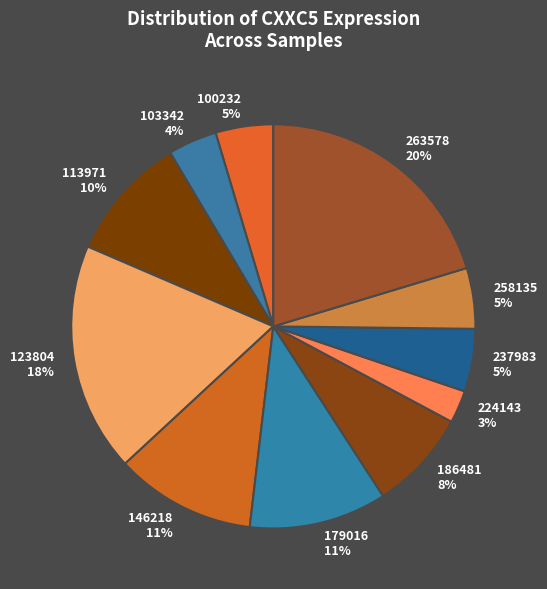

To the nearest percent, what portion does 146218 represent?

11%